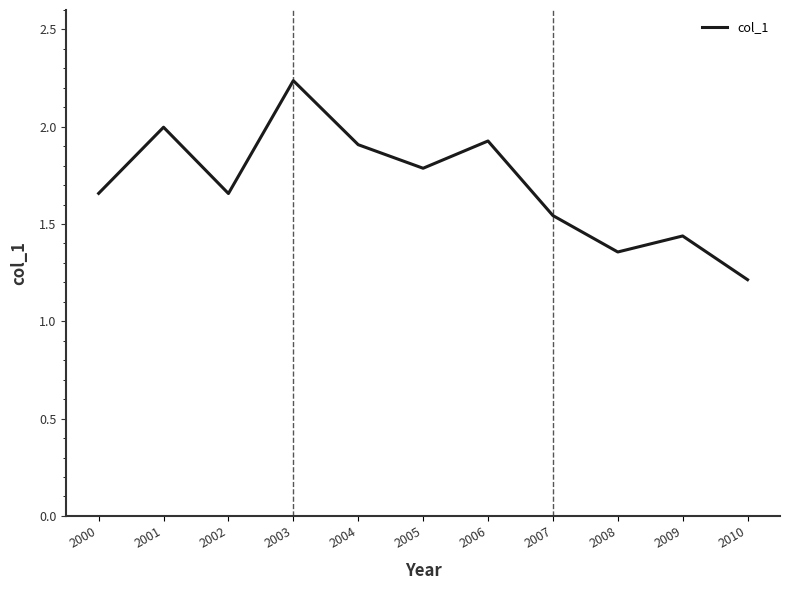

Approximately how many times larger is the value at 2001 compared to 2004?

1.0